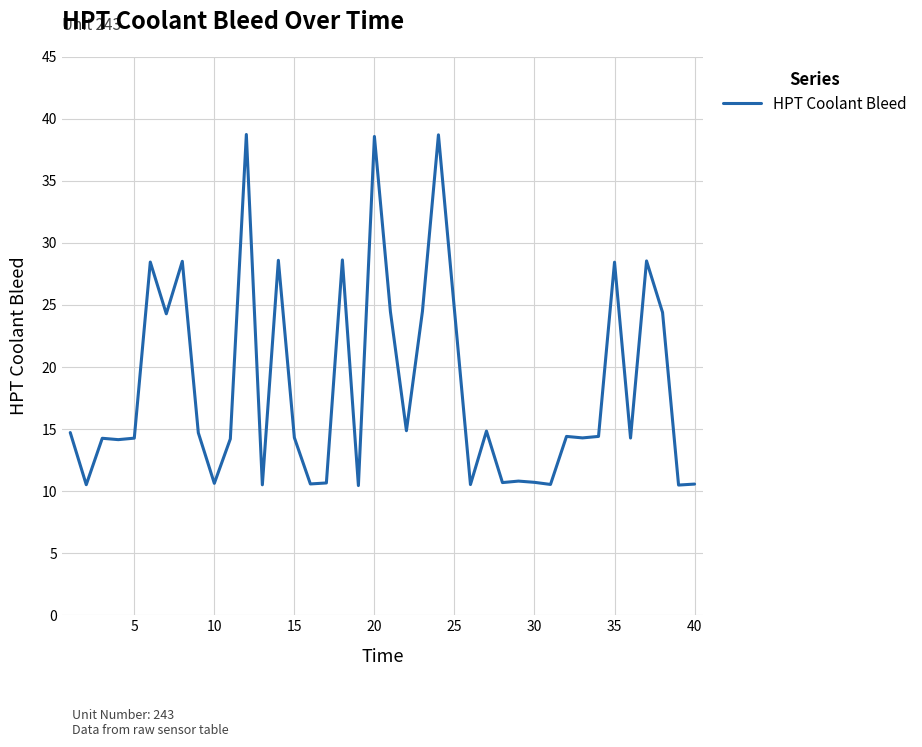

What is the difference between the maximum and minimum values?

28.3